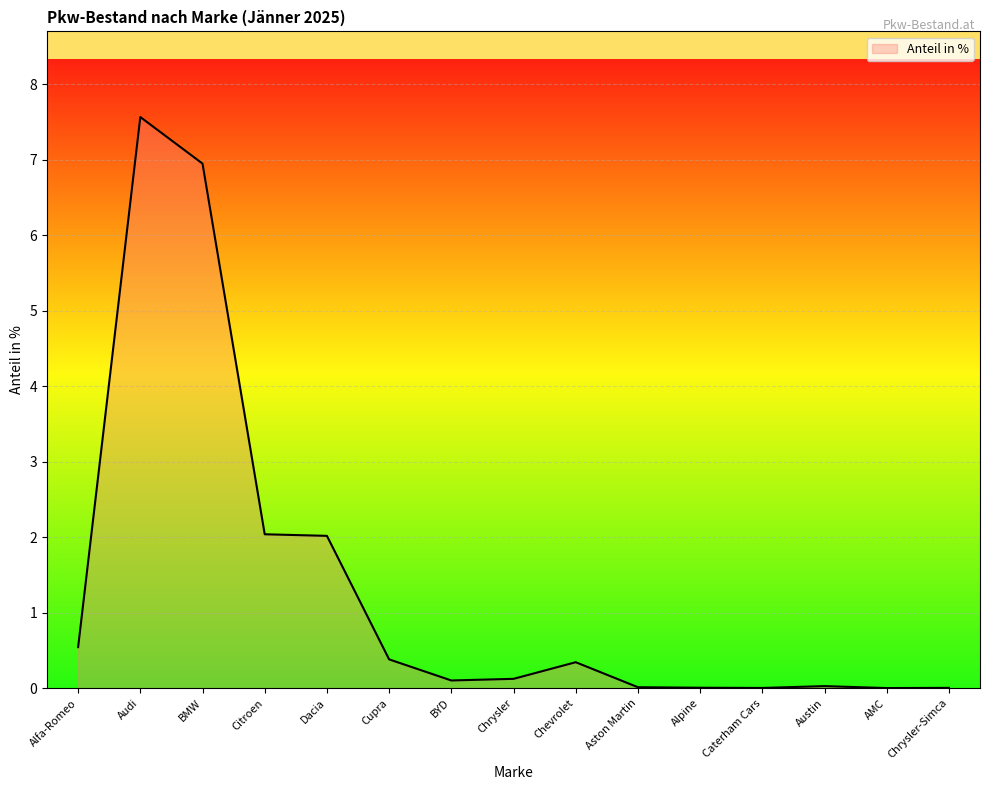

What is the difference between the maximum and minimum values?

7.6